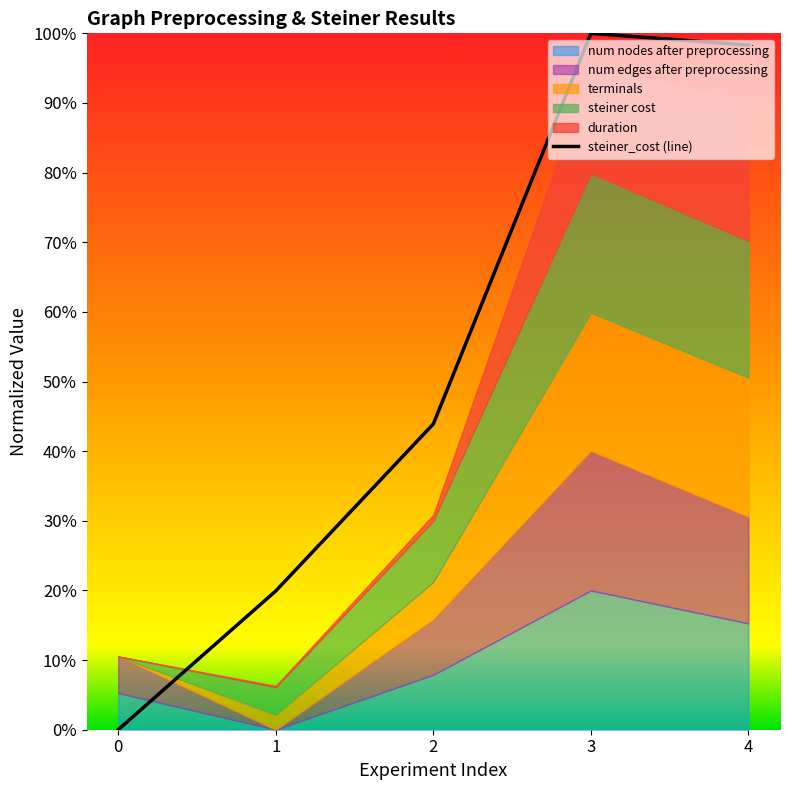

What is the sum of all values?

2.6